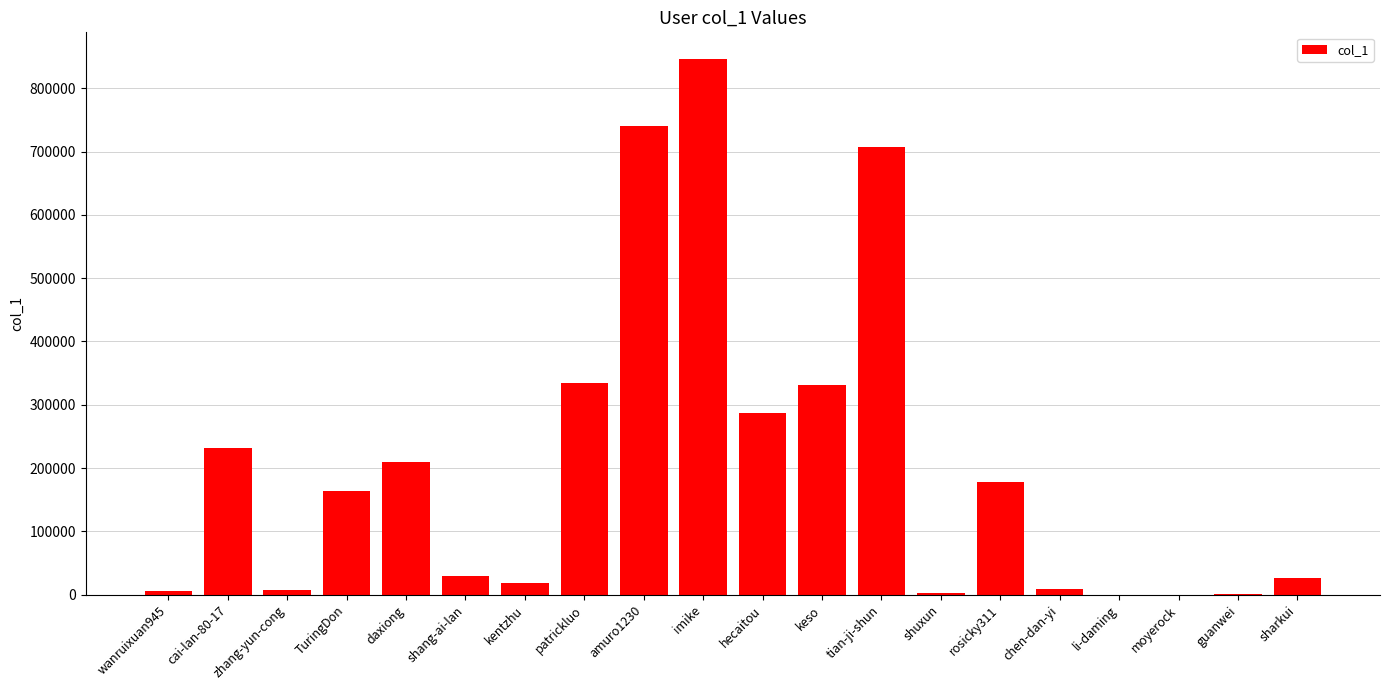

What is the sum of all values?

4129603